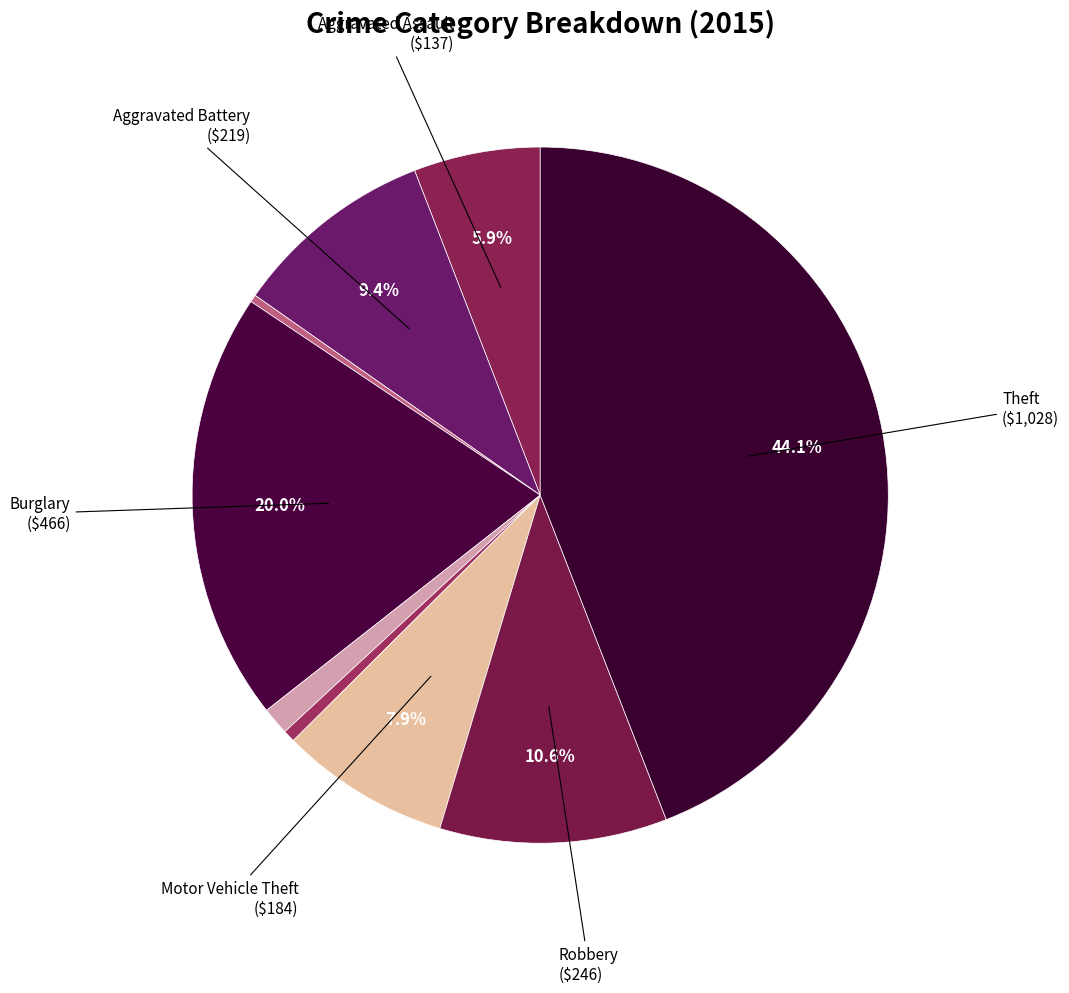

Rank the categories by value from lowest to highest.

Arson, Homicide, Criminal Sexual Assault, Aggravated Assault, Motor Vehicle Theft, Aggravated Battery, Robbery, Burglary, Theft